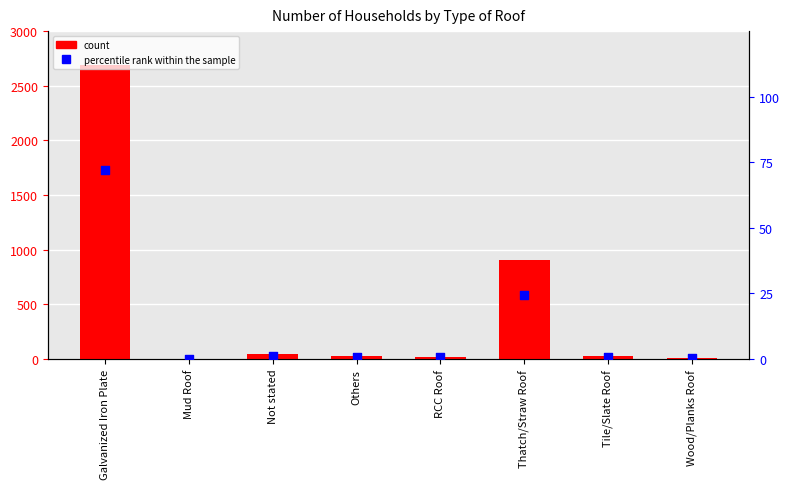

Which series contains the highest Y value?

Number of Households